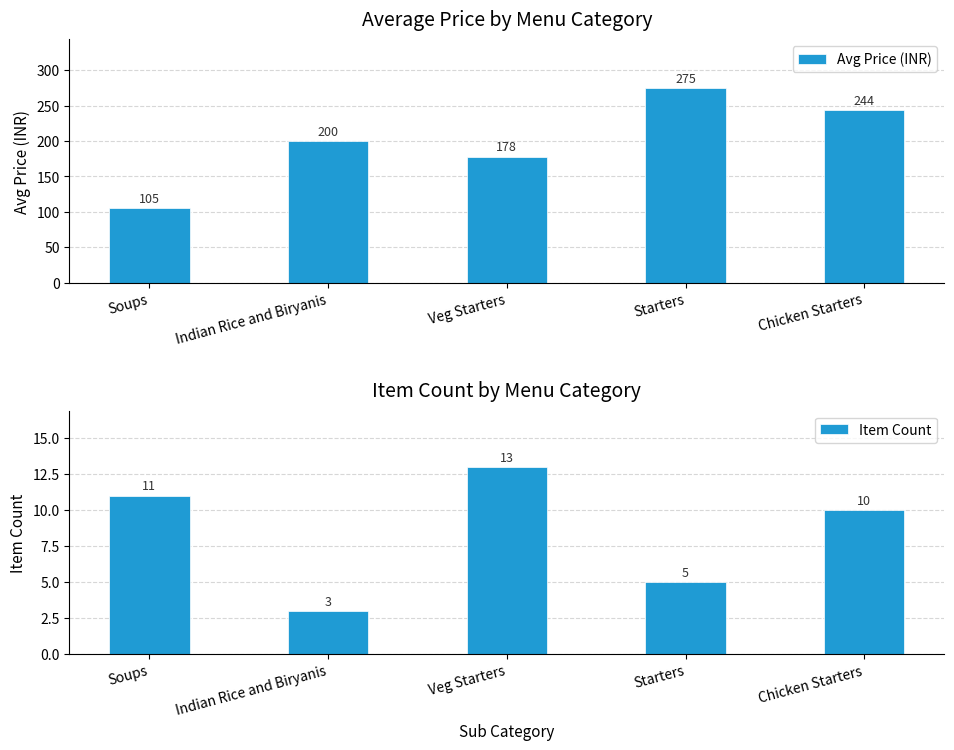

Does the chart contain stacked bars?

No